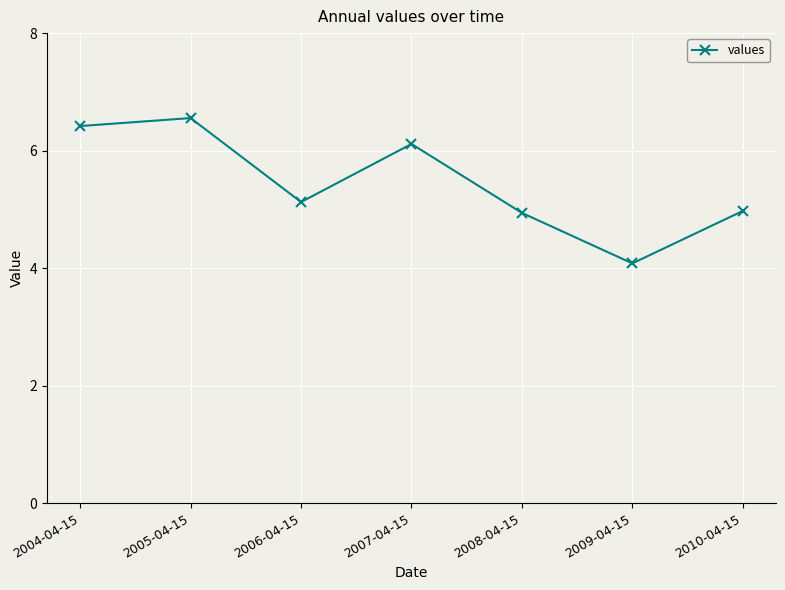

What position from the right is 2006-04-15?

5